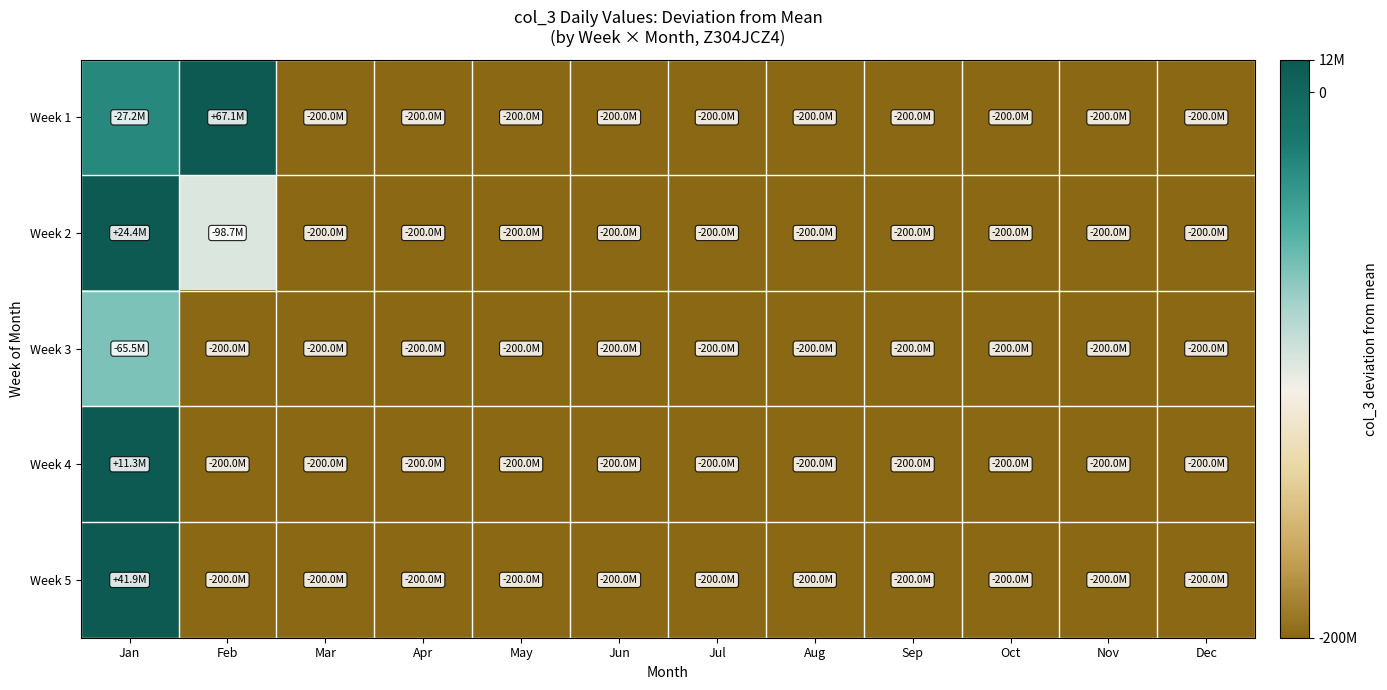

Reading right to left, transcribe all the data shown in this chart.

Week 1: Dec=-200000000.0	Nov=-200000000.0	Oct=-200000000.0	Sep=-200000000.0	Aug=-200000000.0	Jul=-200000000.0	Jun=-200000000.0	May=-200000000.0	Apr=-200000000.0	Mar=-200000000.0	Feb=67103930.0	Jan=-27176016.4
Week 2: Dec=-200000000.0	Nov=-200000000.0	Oct=-200000000.0	Sep=-200000000.0	Aug=-200000000.0	Jul=-200000000.0	Jun=-200000000.0	May=-200000000.0	Apr=-200000000.0	Mar=-200000000.0	Feb=-98673346.6	Jan=24434649.3
Week 3: Dec=-200000000.0	Nov=-200000000.0	Oct=-200000000.0	Sep=-200000000.0	Aug=-200000000.0	Jul=-200000000.0	Jun=-200000000.0	May=-200000000.0	Apr=-200000000.0	Mar=-200000000.0	Feb=-200000000.0	Jan=-65467317.4
Week 4: Dec=-200000000.0	Nov=-200000000.0	Oct=-200000000.0	Sep=-200000000.0	Aug=-200000000.0	Jul=-200000000.0	Jun=-200000000.0	May=-200000000.0	Apr=-200000000.0	Mar=-200000000.0	Feb=-200000000.0	Jan=11319668.6
Week 5: Dec=-200000000.0	Nov=-200000000.0	Oct=-200000000.0	Sep=-200000000.0	Aug=-200000000.0	Jul=-200000000.0	Jun=-200000000.0	May=-200000000.0	Apr=-200000000.0	Mar=-200000000.0	Feb=-200000000.0	Jan=41947431.4